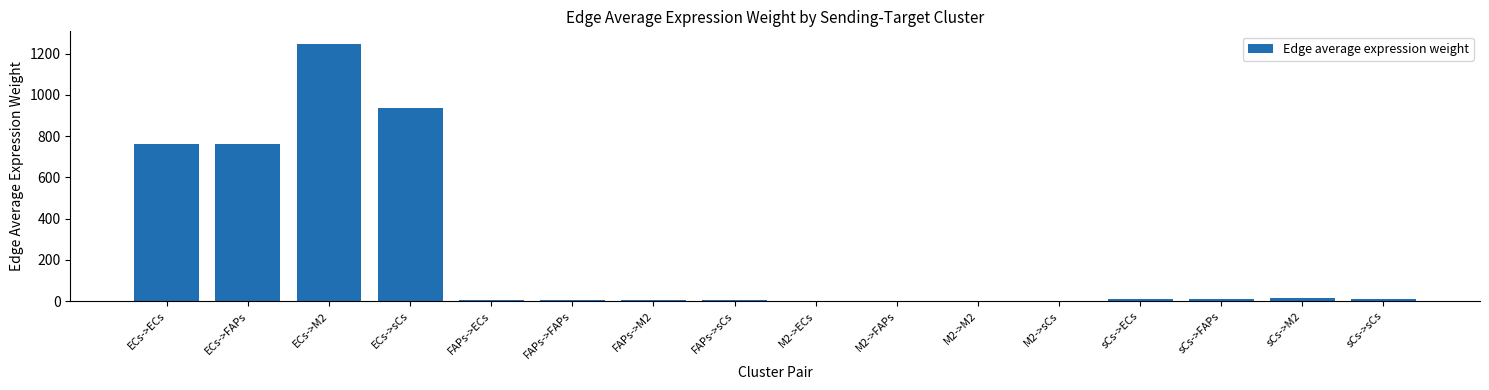

The chart shows a value of 759.7 at ECs->FAPs. True or false?

True